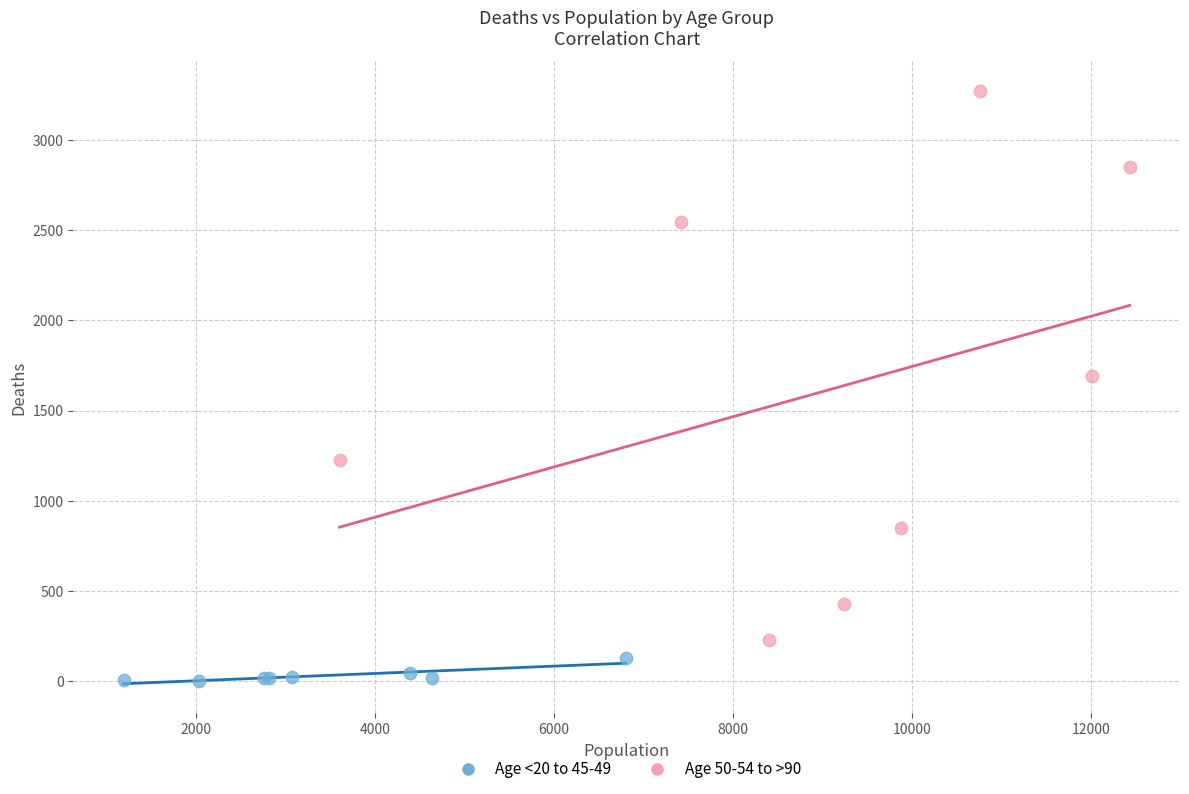

Which series has the widest spread of Y values?

Age 50-54 to >90